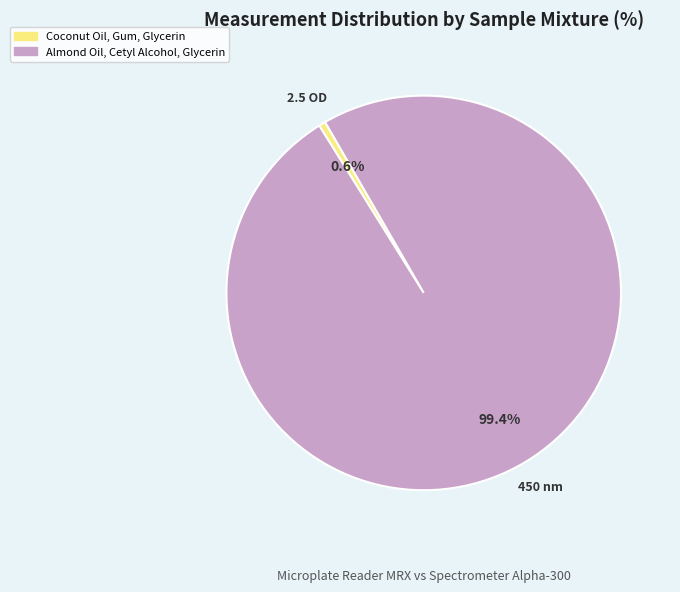

What is the smallest slice in the pie chart?

Coconut Oil, Gum, Glycerin